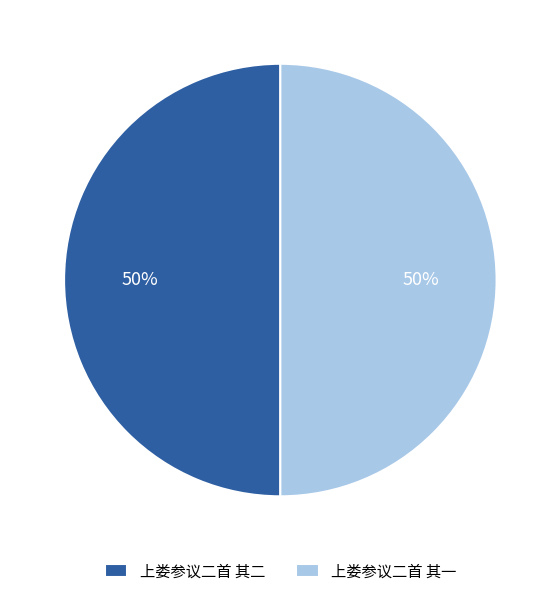

Combined, do 上娄参议二首 其二 and 上娄参议二首 其一 account for over 50%?

Yes